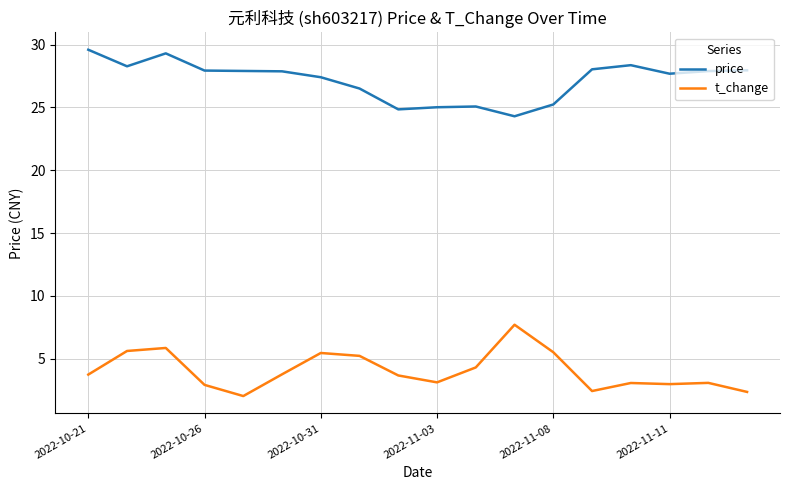

What is the minimum value shown in the chart?

2.0